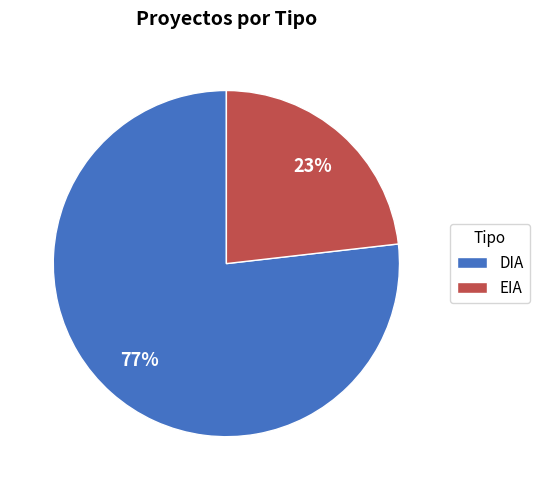

Rank the categories by value from highest to lowest.

DIA, EIA